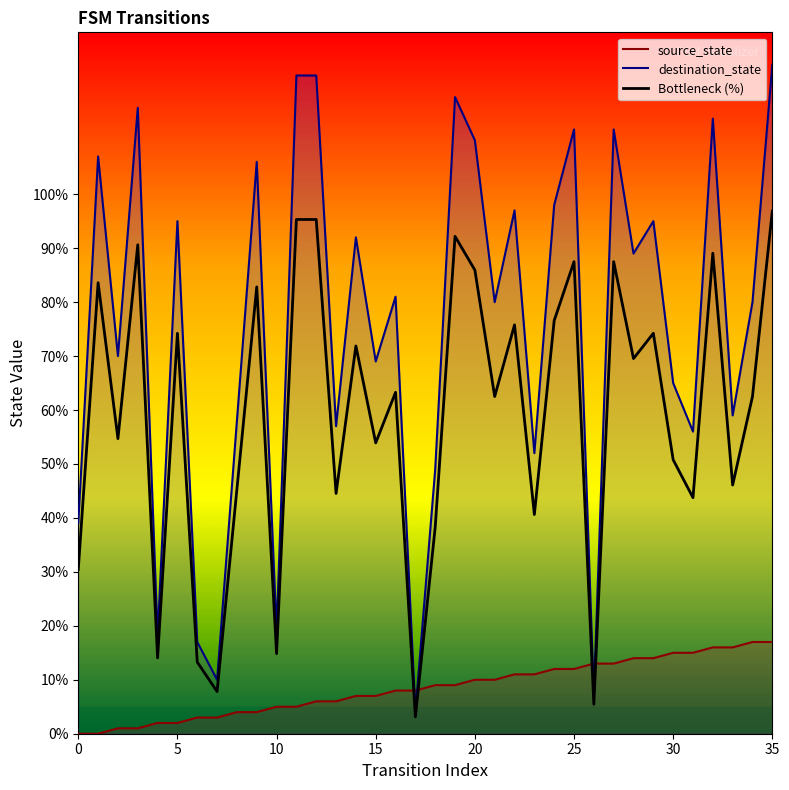

The chart shows a value of 57.5 at 18. True or false?

False